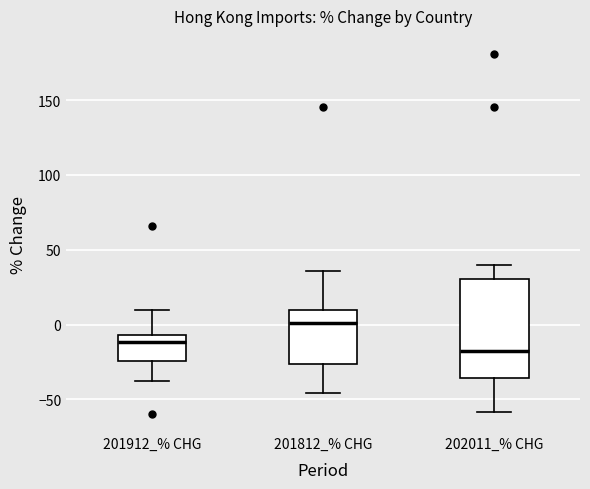

Comparing the boxes themselves (not the whiskers), which one is the tallest?

202011_% CHG